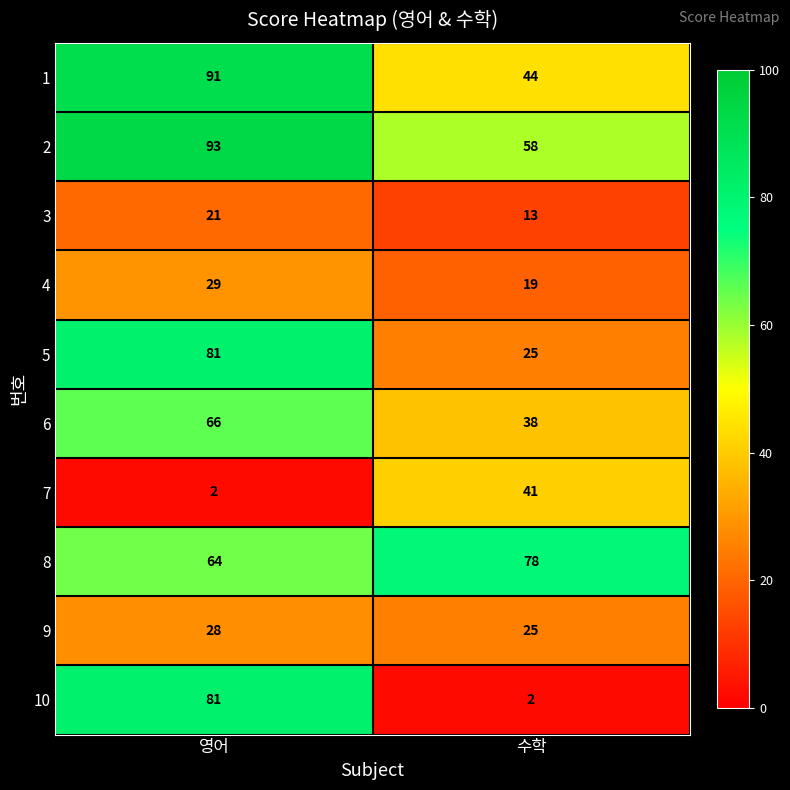

Is it true that 4 equals 19 at 수학?

True